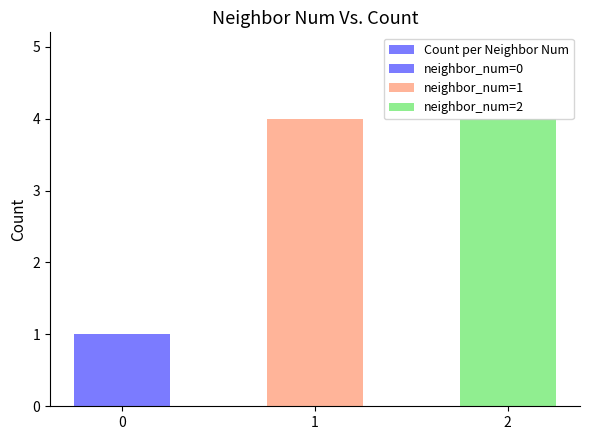

What is the sum of the values at 0 and 2?

5